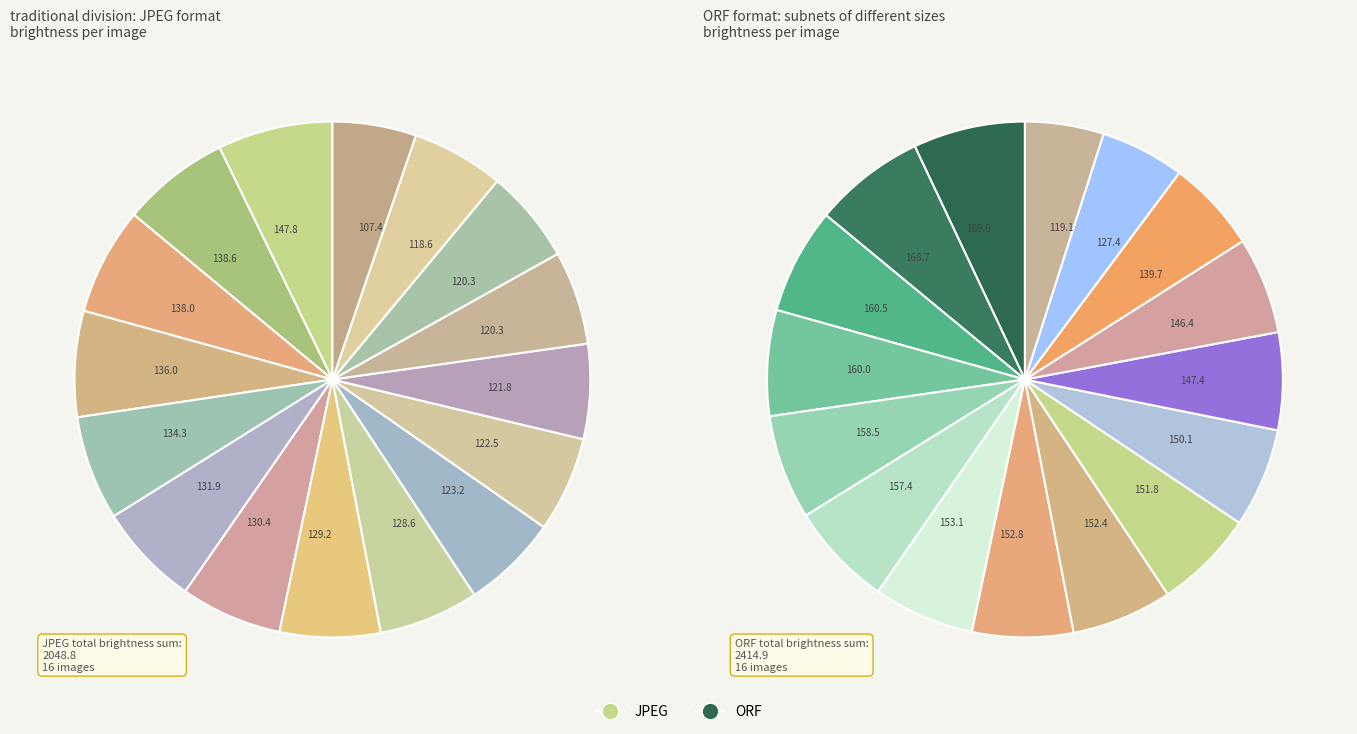

Between 6 and 10, which series saw the biggest shift?

JPEG